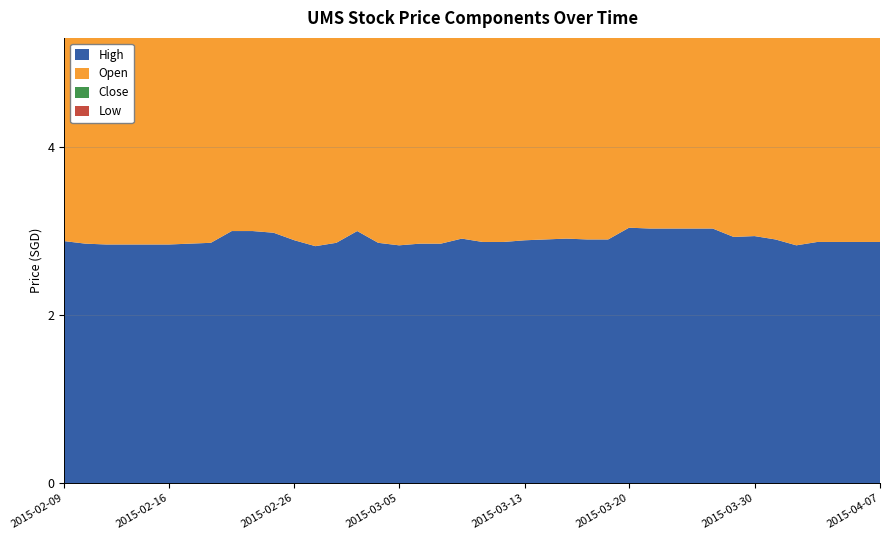

Reading left to right, what are all the values shown in this chart?

High: 2015-02-09=2.9	2015-02-10=2.9	2015-02-11=2.8	2015-02-12=2.8	2015-02-13=2.8	2015-02-16=2.8	2015-02-17=2.9	2015-02-18=2.9	2015-02-23=3.0	2015-02-24=3.0	2015-02-25=3.0	2015-02-26=2.9	2015-02-27=2.8	2015-03-02=2.9	2015-03-03=3.0	2015-03-04=2.9	2015-03-05=2.8	2015-03-06=2.9	2015-03-09=2.9	2015-03-10=2.9	2015-03-11=2.9	2015-03-12=2.9	2015-03-13=2.9	2015-03-16=2.9	2015-03-17=2.9	2015-03-18=2.9	2015-03-19=2.9	2015-03-20=3.0	2015-03-23=3.0	2015-03-24=3.0	2015-03-25=3.0	2015-03-26=3.0	2015-03-27=2.9	2015-03-30=2.9	2015-03-31=2.9	2015-04-01=2.8	2015-04-02=2.9	2015-04-03=2.9	2015-04-06=2.9	2015-04-07=2.9
Open: 2015-02-09=2.8	2015-02-10=2.8	2015-02-11=2.8	2015-02-12=2.8	2015-02-13=2.8	2015-02-16=2.8	2015-02-17=2.8	2015-02-18=2.9	2015-02-23=2.8	2015-02-24=3.0	2015-02-25=2.8	2015-02-26=2.8	2015-02-27=2.8	2015-03-02=2.9	2015-03-03=2.9	2015-03-04=2.9	2015-03-05=2.8	2015-03-06=2.8	2015-03-09=2.9	2015-03-10=2.8	2015-03-11=2.9	2015-03-12=2.9	2015-03-13=2.9	2015-03-16=2.9	2015-03-17=2.8	2015-03-18=2.9	2015-03-19=2.9	2015-03-20=2.9	2015-03-23=3.0	2015-03-24=3.0	2015-03-25=3.0	2015-03-26=3.0	2015-03-27=2.9	2015-03-30=2.8	2015-03-31=2.8	2015-04-01=2.8	2015-04-02=2.7	2015-04-03=2.9	2015-04-06=2.9	2015-04-07=2.9
Close: 2015-02-09=2.9	2015-02-10=2.9	2015-02-11=2.8	2015-02-12=2.8	2015-02-13=2.8	2015-02-16=2.8	2015-02-17=2.9	2015-02-18=2.9	2015-02-23=3.0	2015-02-24=3.0	2015-02-25=3.0	2015-02-26=2.9	2015-02-27=2.8	2015-03-02=2.9	2015-03-03=2.9	2015-03-04=2.9	2015-03-05=2.8	2015-03-06=2.9	2015-03-09=2.9	2015-03-10=2.9	2015-03-11=2.9	2015-03-12=2.9	2015-03-13=2.9	2015-03-16=2.9	2015-03-17=2.9	2015-03-18=2.9	2015-03-19=2.9	2015-03-20=3.0	2015-03-23=3.0	2015-03-24=3.0	2015-03-25=3.0	2015-03-26=3.0	2015-03-27=2.9	2015-03-30=2.9	2015-03-31=2.8	2015-04-01=2.7	2015-04-02=2.9	2015-04-03=2.9	2015-04-06=2.9	2015-04-07=2.9
Low: 2015-02-09=2.8	2015-02-10=2.8	2015-02-11=2.8	2015-02-12=2.8	2015-02-13=2.8	2015-02-16=2.8	2015-02-17=2.8	2015-02-18=2.9	2015-02-23=2.8	2015-02-24=3.0	2015-02-25=2.8	2015-02-26=2.8	2015-02-27=2.8	2015-03-02=2.9	2015-03-03=2.9	2015-03-04=2.8	2015-03-05=2.8	2015-03-06=2.8	2015-03-09=2.9	2015-03-10=2.8	2015-03-11=2.9	2015-03-12=2.9	2015-03-13=2.8	2015-03-16=2.9	2015-03-17=2.8	2015-03-18=2.9	2015-03-19=2.9	2015-03-20=2.9	2015-03-23=3.0	2015-03-24=3.0	2015-03-25=3.0	2015-03-26=3.0	2015-03-27=2.9	2015-03-30=2.8	2015-03-31=2.8	2015-04-01=2.6	2015-04-02=2.7	2015-04-03=2.9	2015-04-06=2.9	2015-04-07=2.9